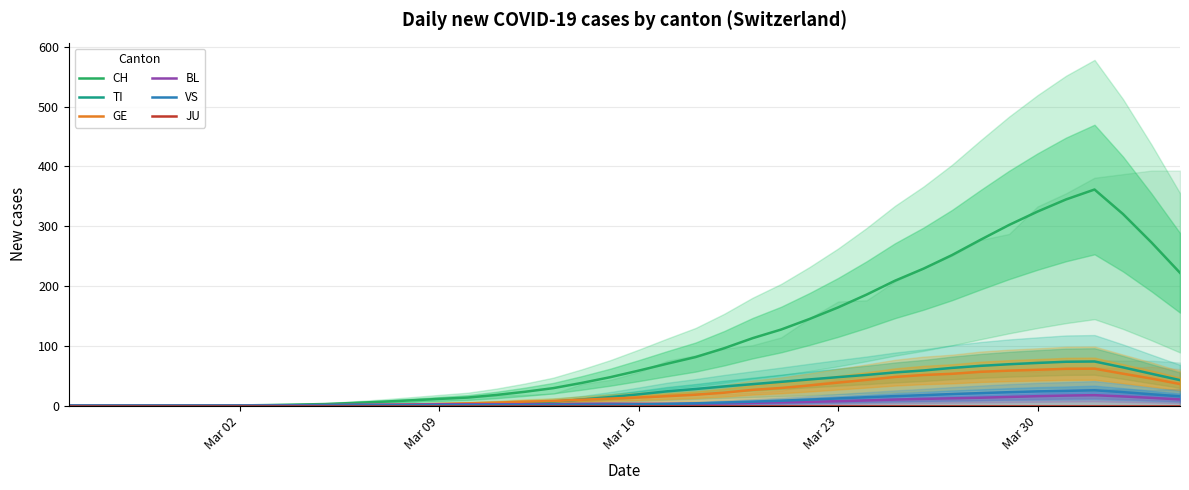

What is the highest value of the GE series?

61.7